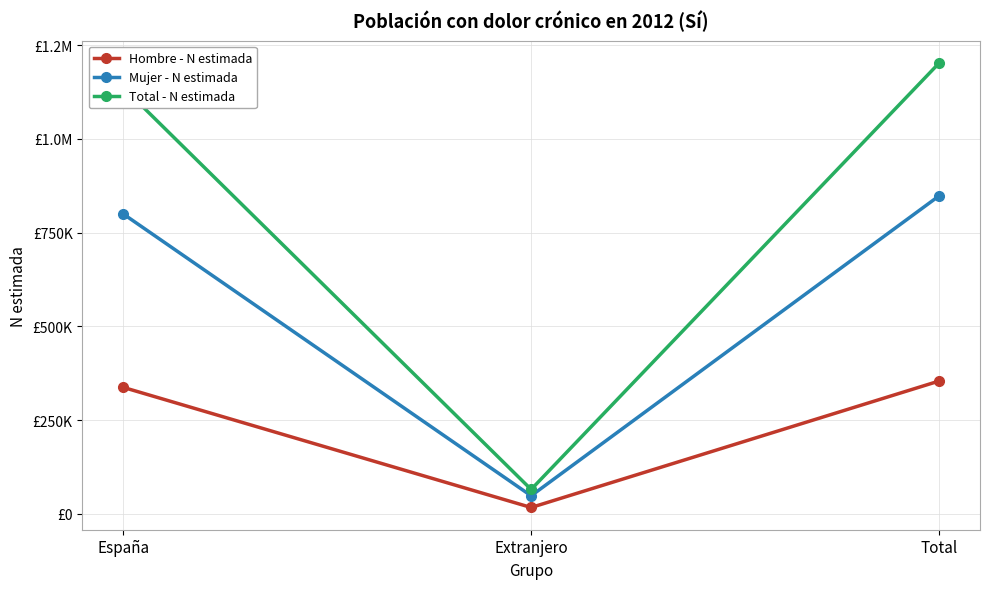

Which has a higher value, España or Extranjero?

España